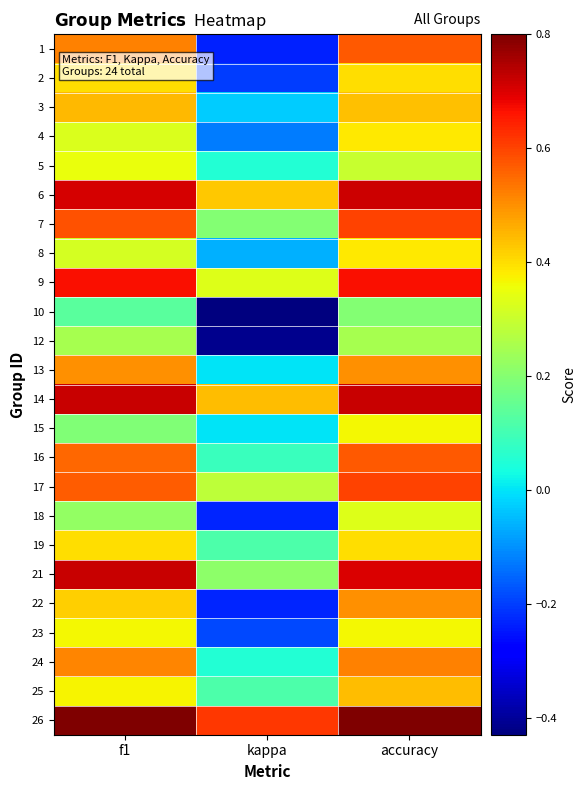

Reading left to right, list all the values displayed in this chart.

1: f1=0.5	kappa=-0.2	accuracy=0.6
2: f1=0.4	kappa=-0.2	accuracy=0.4
3: f1=0.4	kappa=-0.0	accuracy=0.4
4: f1=0.3	kappa=-0.1	accuracy=0.4
5: f1=0.3	kappa=0.1	accuracy=0.3
6: f1=0.7	kappa=0.4	accuracy=0.7
7: f1=0.6	kappa=0.2	accuracy=0.6
8: f1=0.3	kappa=-0.1	accuracy=0.4
9: f1=0.7	kappa=0.3	accuracy=0.7
10: f1=0.1	kappa=-0.4	accuracy=0.2
12: f1=0.2	kappa=-0.4	accuracy=0.2
13: f1=0.5	kappa=0.0	accuracy=0.5
14: f1=0.7	kappa=0.4	accuracy=0.7
15: f1=0.2	kappa=0.0	accuracy=0.4
16: f1=0.6	kappa=0.1	accuracy=0.6
17: f1=0.6	kappa=0.3	accuracy=0.6
18: f1=0.2	kappa=-0.2	accuracy=0.3
19: f1=0.4	kappa=0.1	accuracy=0.4
21: f1=0.7	kappa=0.2	accuracy=0.7
22: f1=0.4	kappa=-0.2	accuracy=0.5
23: f1=0.4	kappa=-0.2	accuracy=0.4
24: f1=0.5	kappa=0.1	accuracy=0.5
25: f1=0.4	kappa=0.1	accuracy=0.4
26: f1=0.8	kappa=0.6	accuracy=0.8